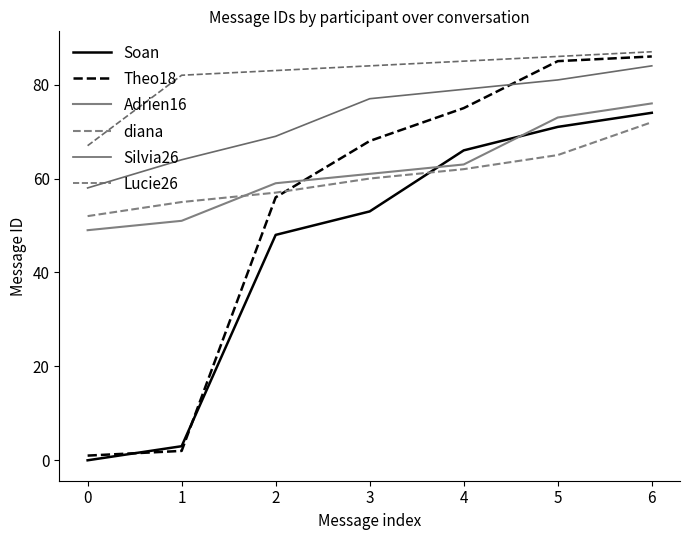

What is the total value across all series at 4?

430